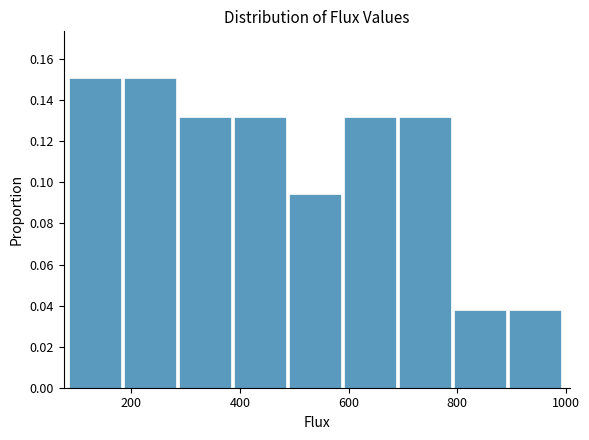

Reading left to right, list every bar in this chart as the range it spans on the x-axis followed by its height. Neither the bar edges nor the heights are printed on the chart, so give them approximately, as read against the axes.

80 to 180: 0.150
180 to 280: 0.150
280 to 380: 0.132
380 to 500: 0.132
500 to 600: 0.094
600 to 700: 0.132
700 to 800: 0.132
800 to 900: 0.038
900 to 1000: 0.038